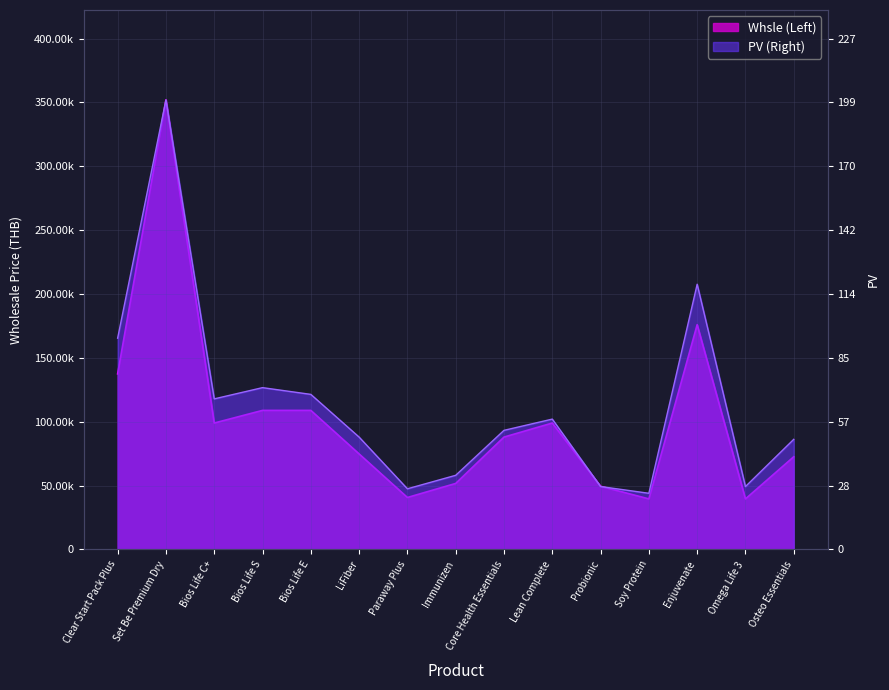

What is the greatest value displayed?

352000